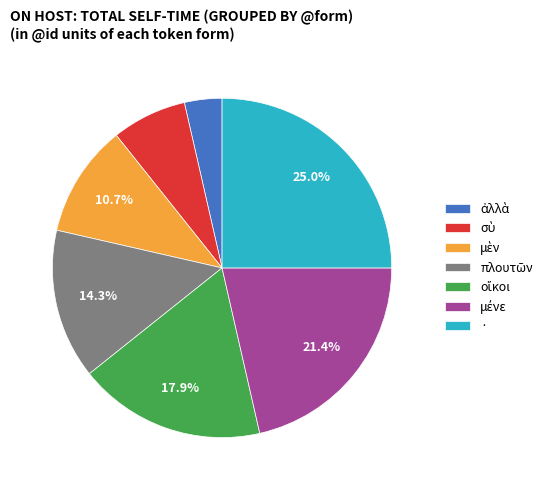

Count the number of slices in the pie.

7